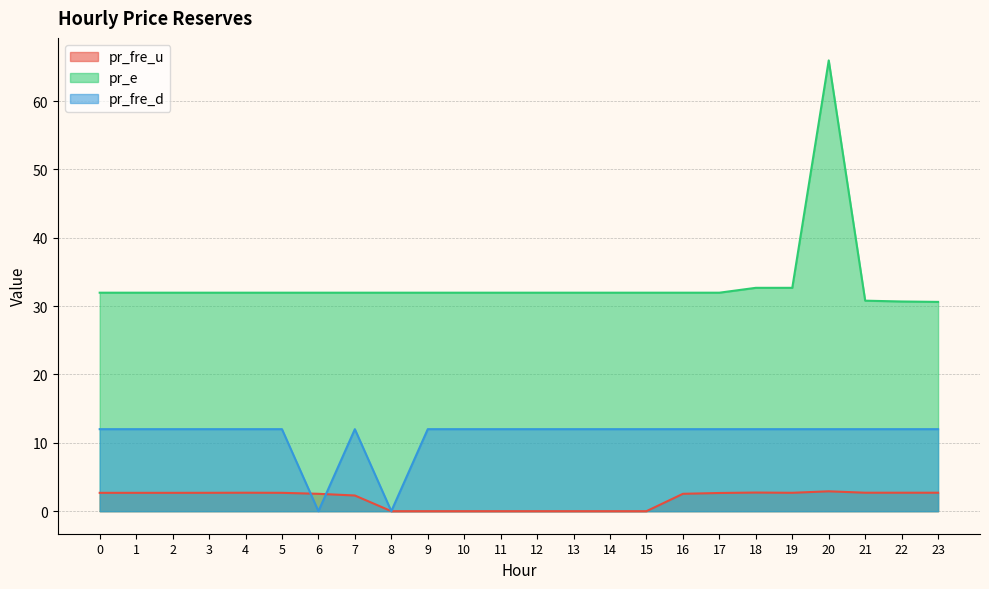

What is the difference between the pr_e values at 18 and 5?

0.7